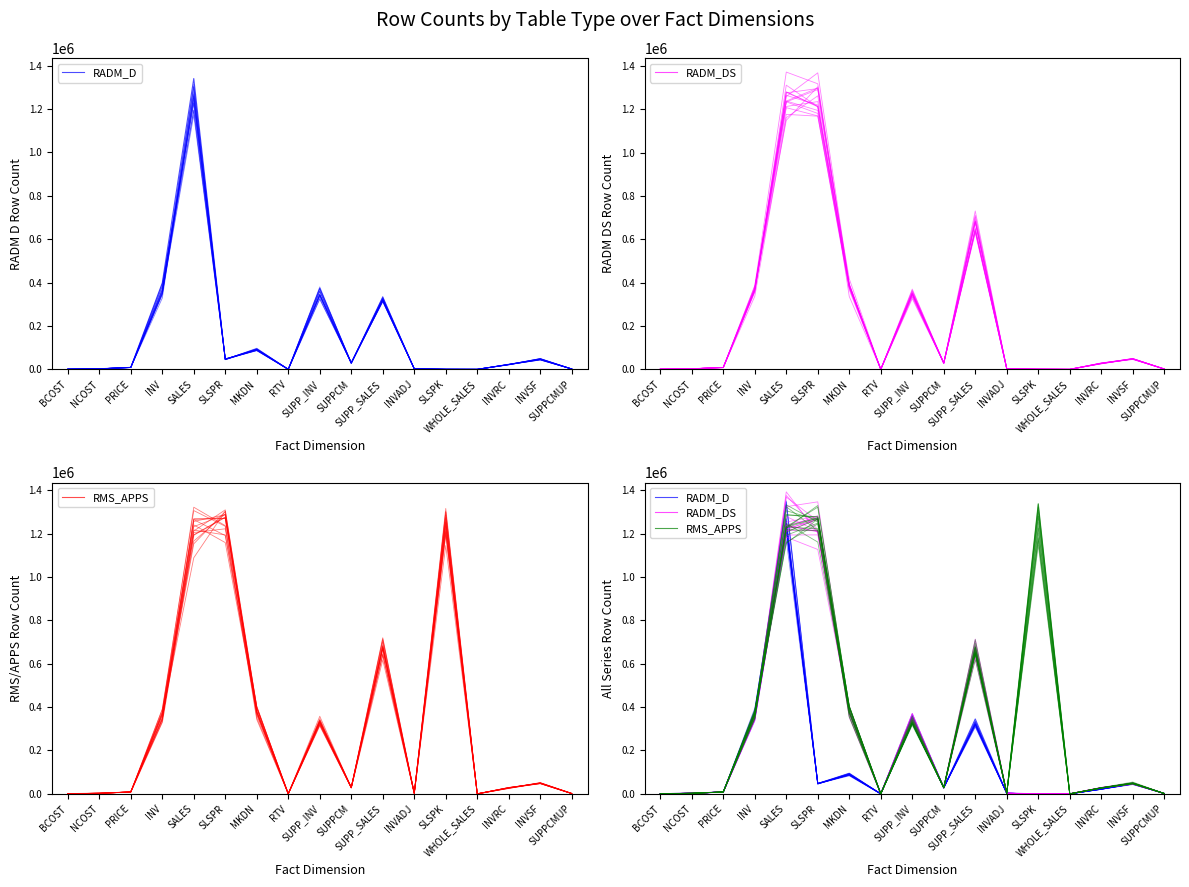

Which series changed the most between BCOST and SUPP_INV?

RADM_D